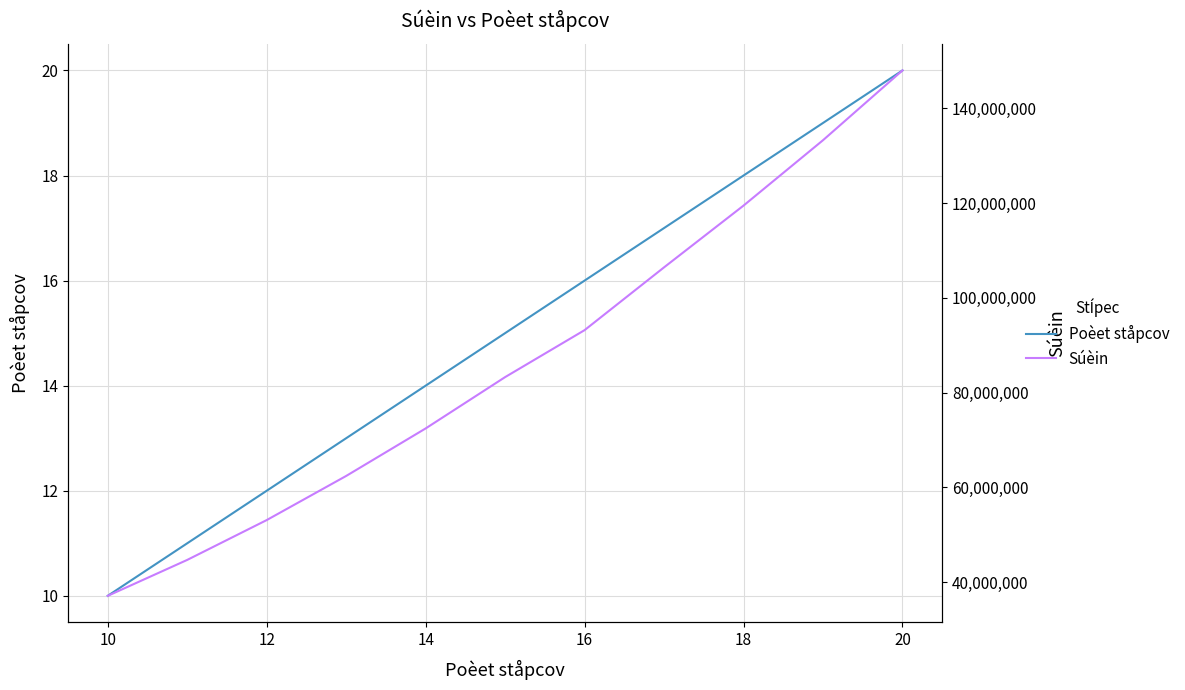

List the series in order of their peak value, highest first.

Súèin, Poèet ståpcov